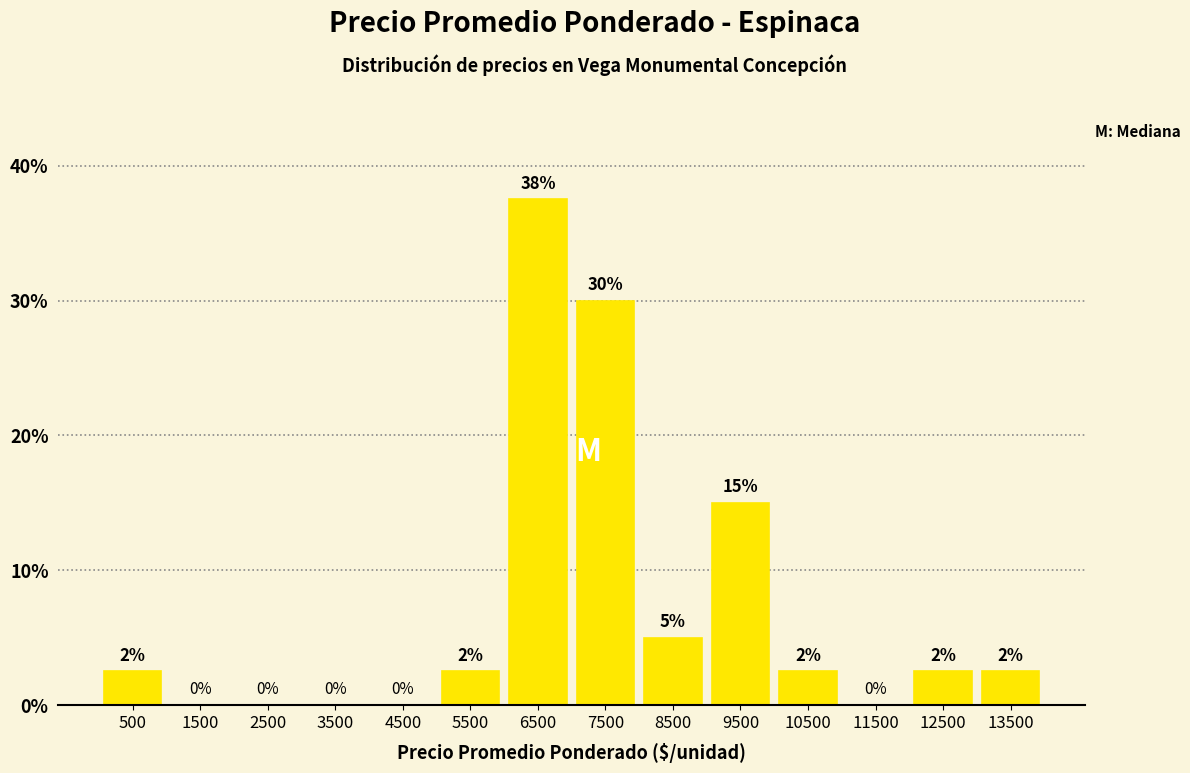

Over which range of the x-axis is the bar tallest?

6000 to 7000